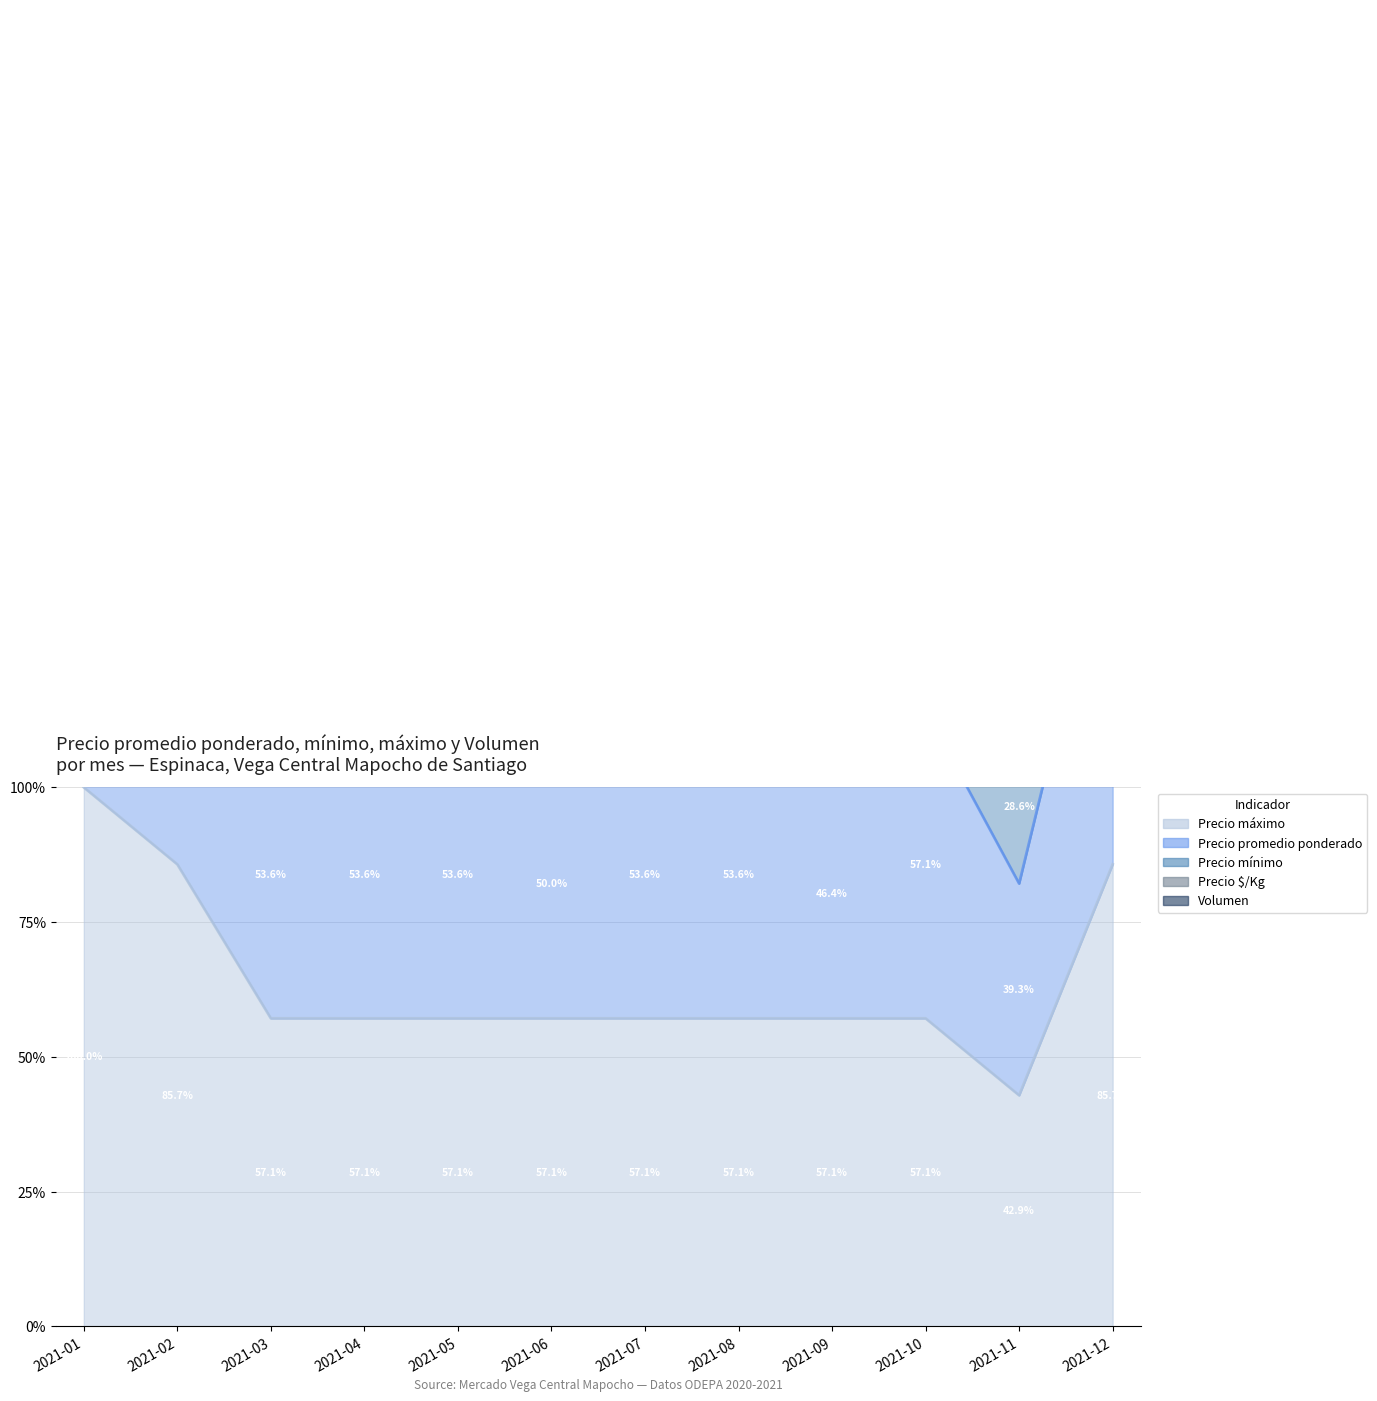

What is the minimum value for Precio promedio ponderado?

114.6